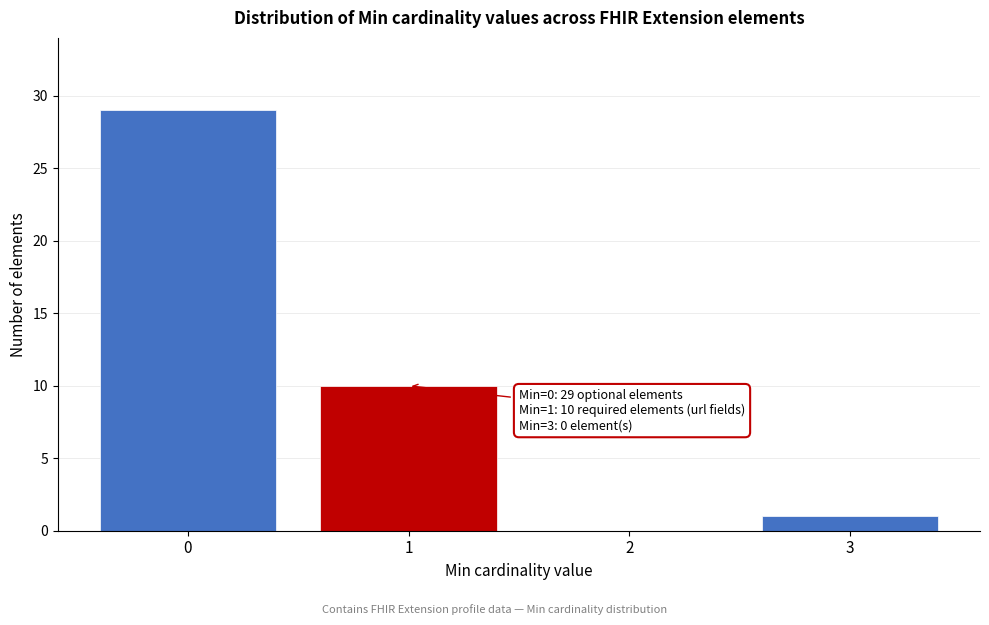

Reading left to right, extract all data points from this chart.

0=29	1=10	2=0	3=1